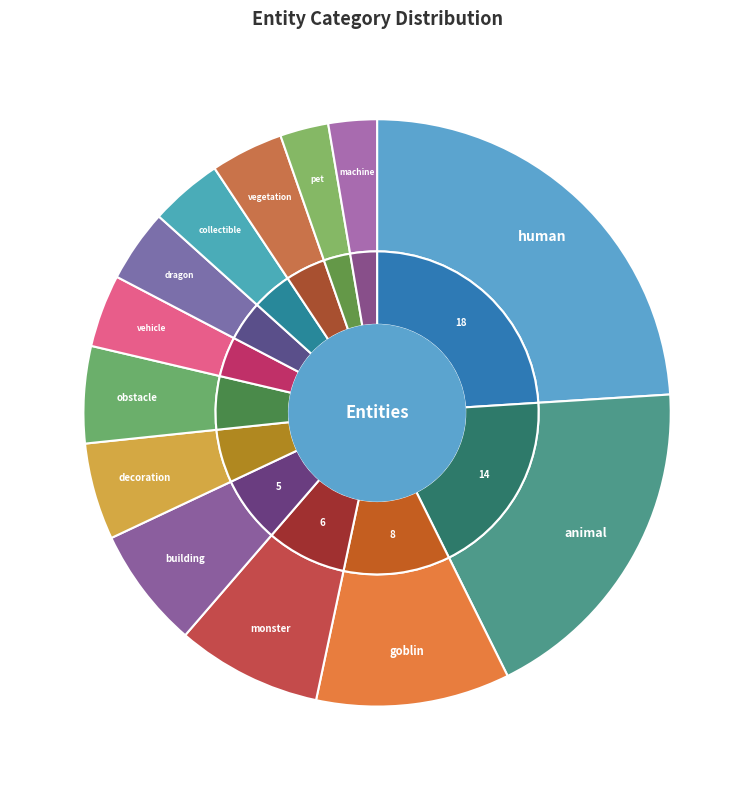

What percentage is NOT represented by animal?

81.3%